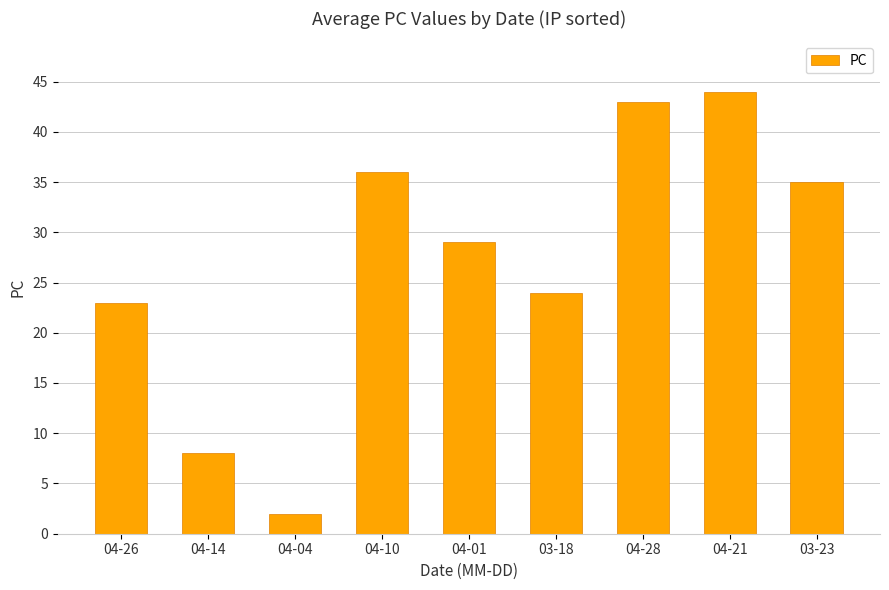

Reading right to left, transcribe all the data shown in this chart.

35	44	43	24	29	36	2	8	23